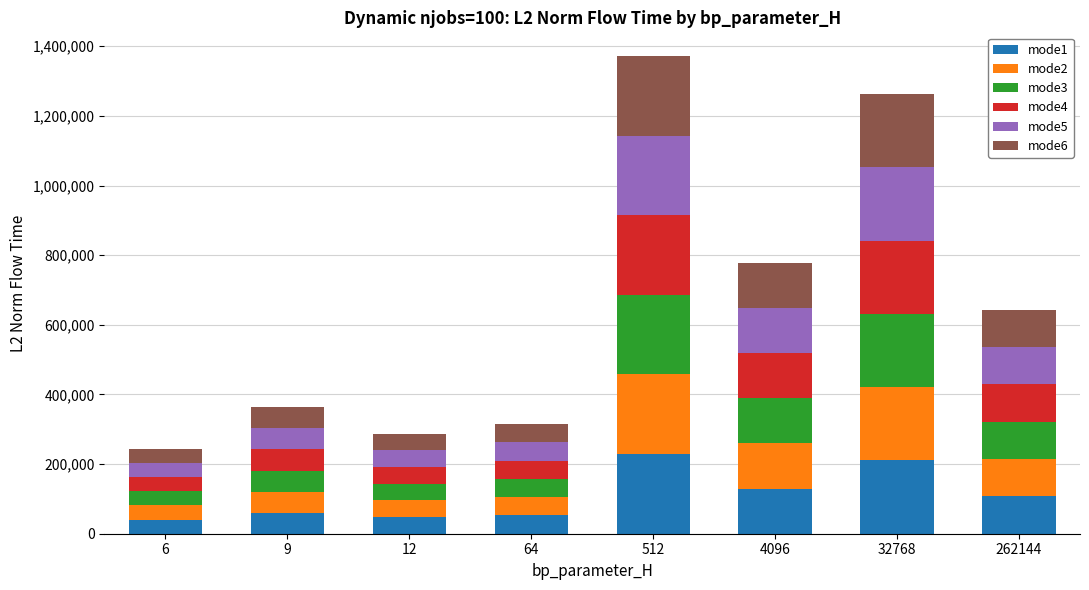

What is the lowest value of the mode1 series?

40633.1